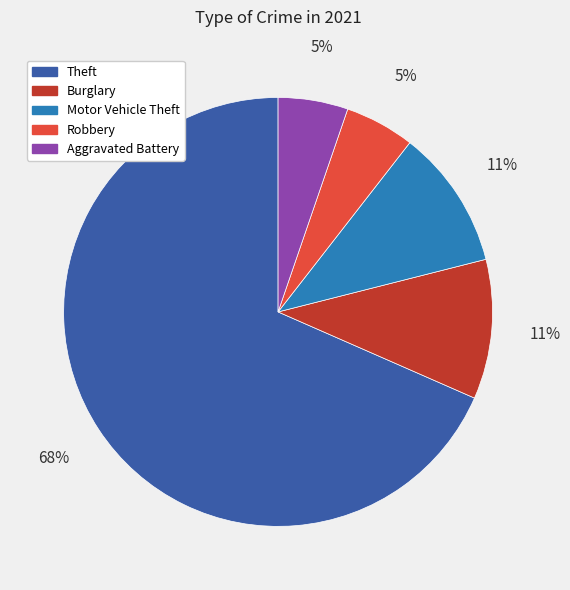

Count the number of slices in the pie.

5